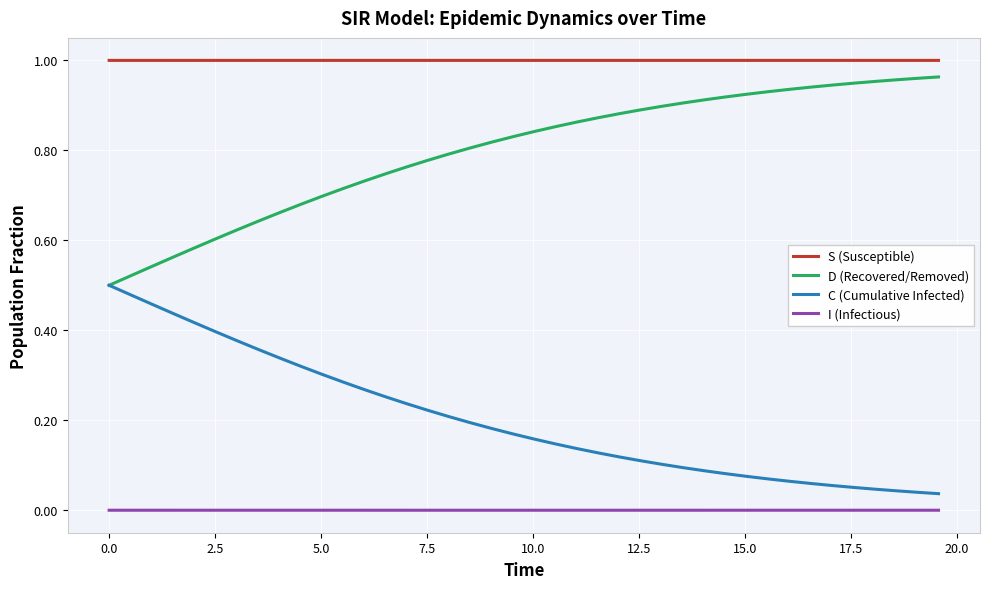

Which series has the largest total across all categories?

S (Susceptible)